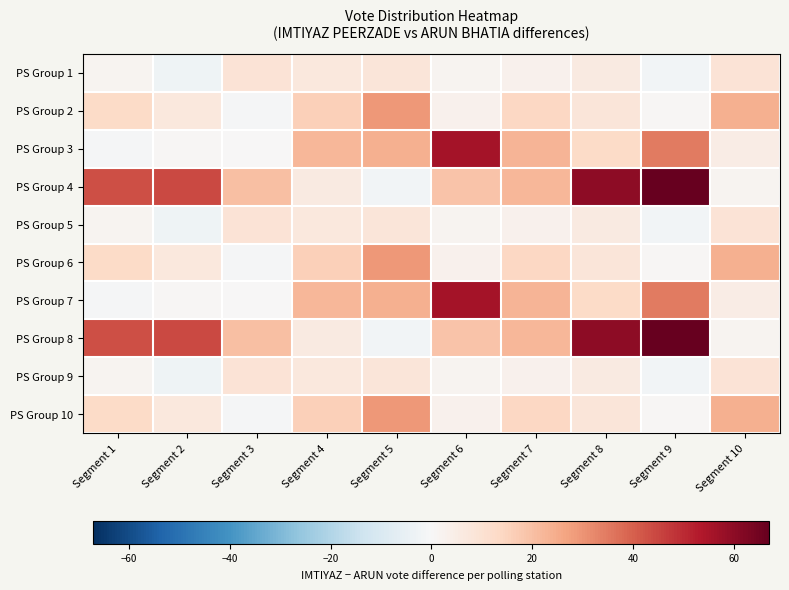

Rank the series by their maximum value, from lowest to highest.

PS Group 1, PS Group 5, PS Group 9, PS Group 2, PS Group 6, PS Group 10, PS Group 3, PS Group 7, PS Group 4, PS Group 8